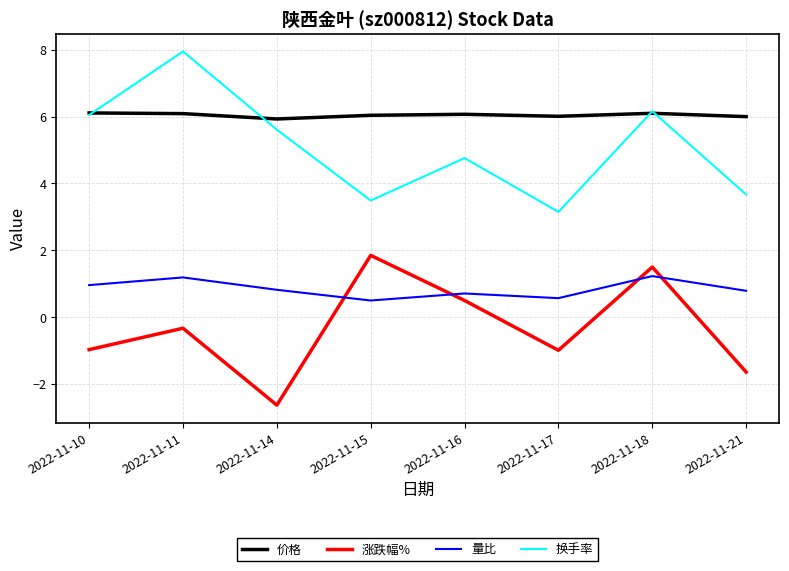

The 量比 series shows 0.1 at 2022-11-17. True or false?

False